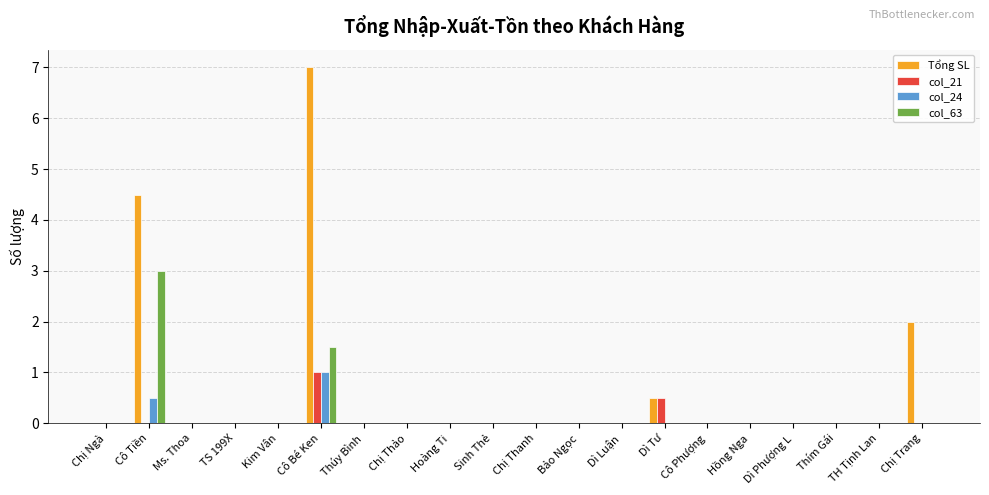

At which category is the sum across all series the highest?

Cô Bé Ken